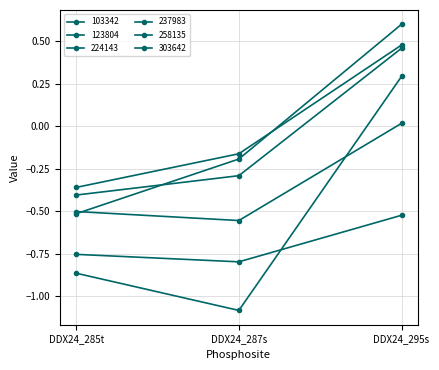

Which series has the largest range (max minus min)?

123804